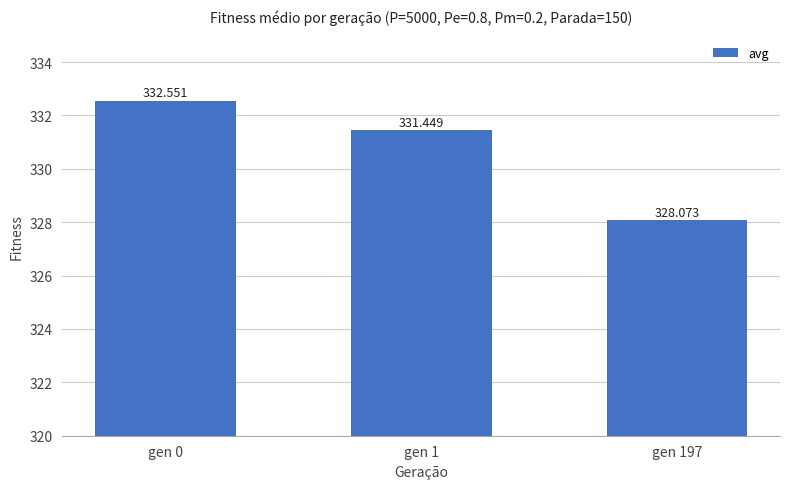

List the labels in order of value, largest first.

gen 0, gen 1, gen 197